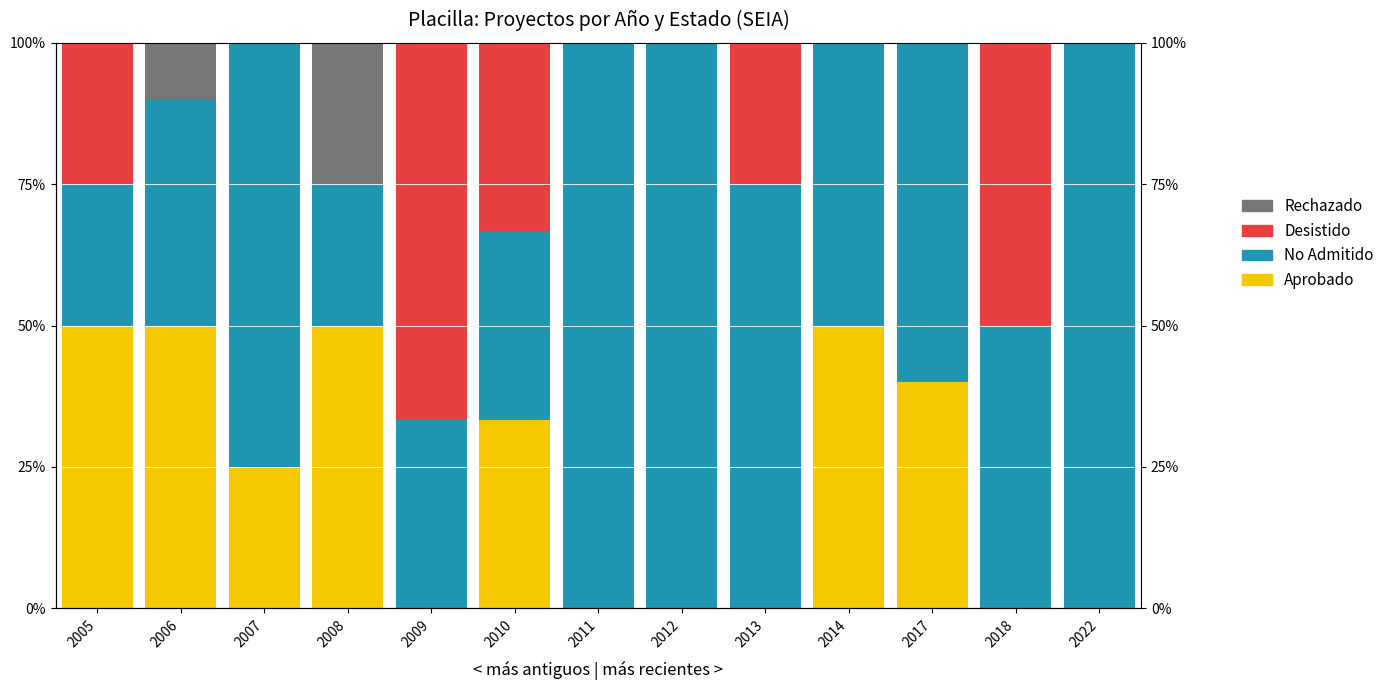

Is it true that Rechazado equals -0.2 at 2007?

False